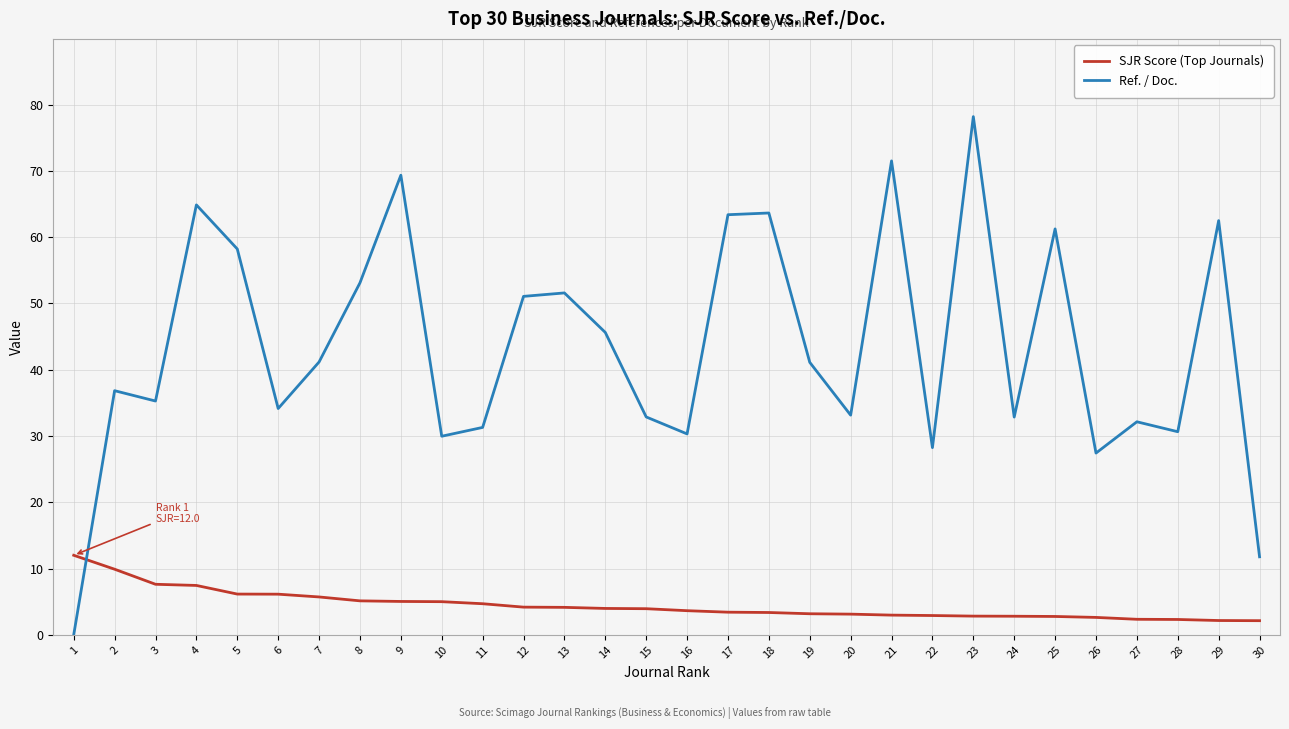

Rank the series by their maximum value, from lowest to highest.

SJR Score (Top Journals), Ref. / Doc.